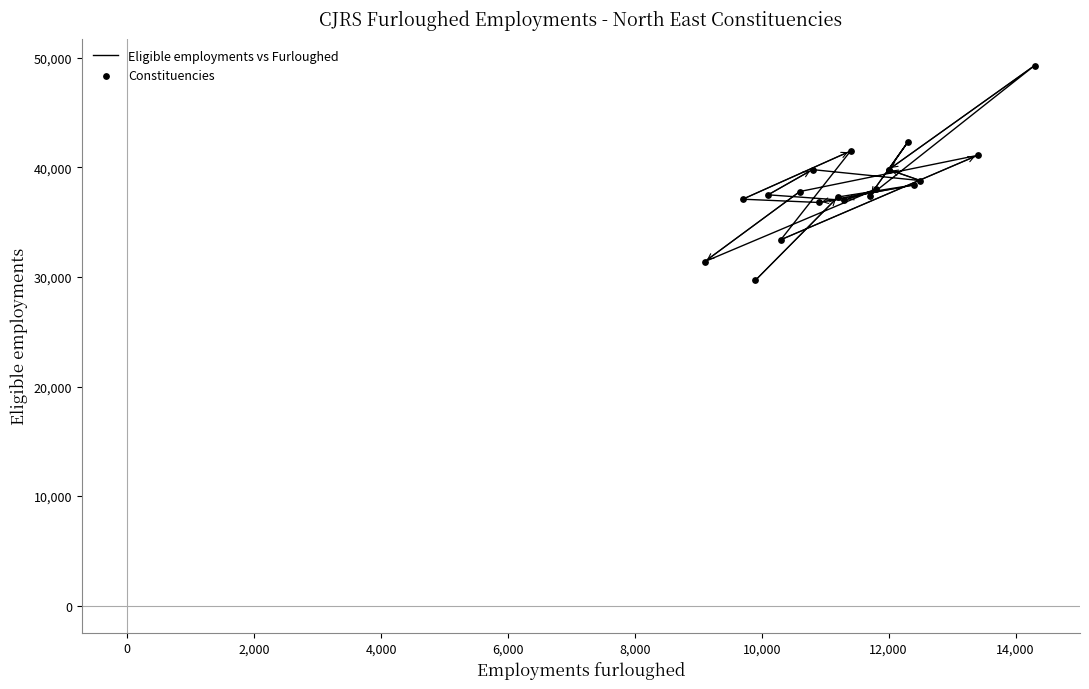

What are all the series names shown in the legend?

Eligible employments vs Furloughed, Constituencies